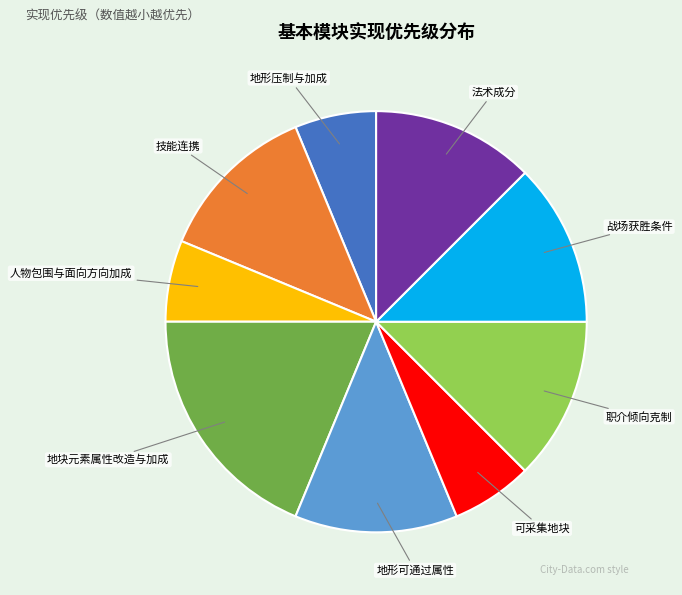

Between 人物包围与面向方向加成 and 地形可通过属性, which is larger?

地形可通过属性